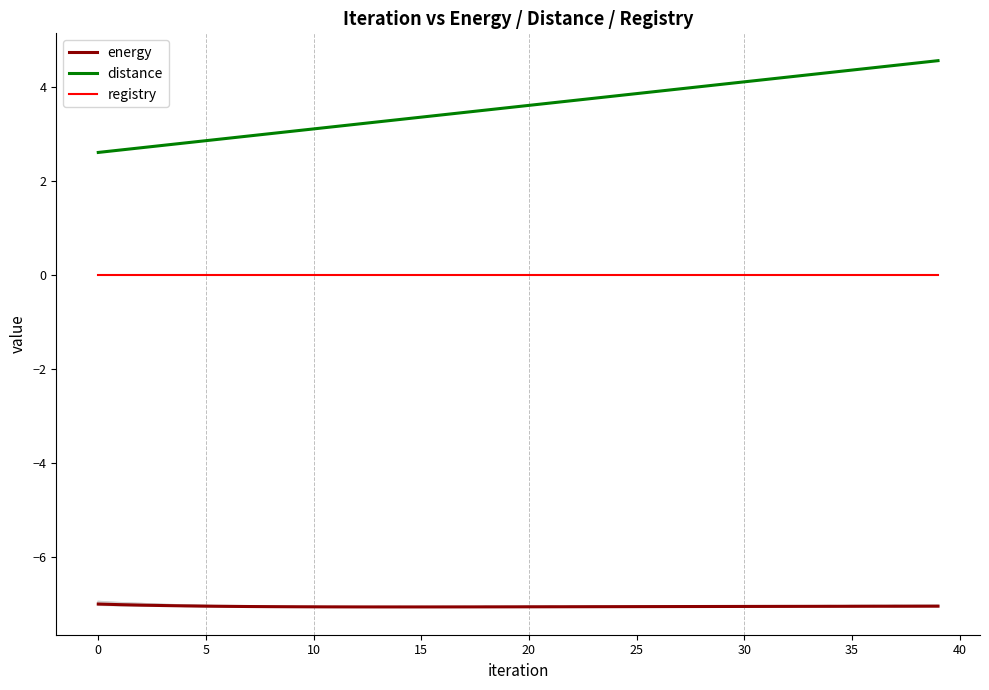

The registry series shows 0.0 at 10. True or false?

True